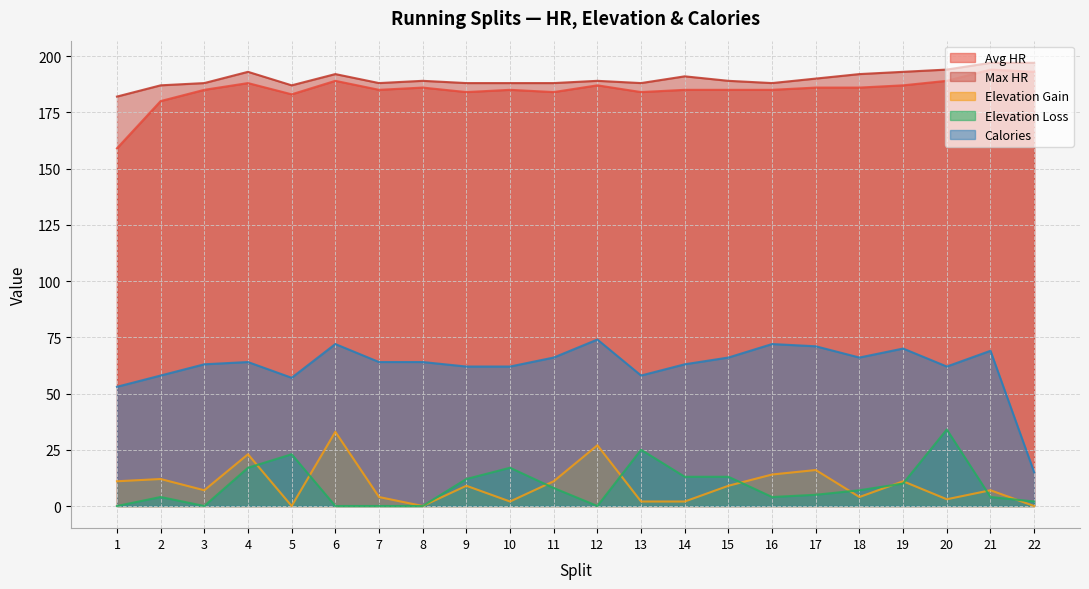

Rank the series by their maximum value, from highest to lowest.

Max HR, Avg HR, Calories, Elevation Loss, Elevation Gain